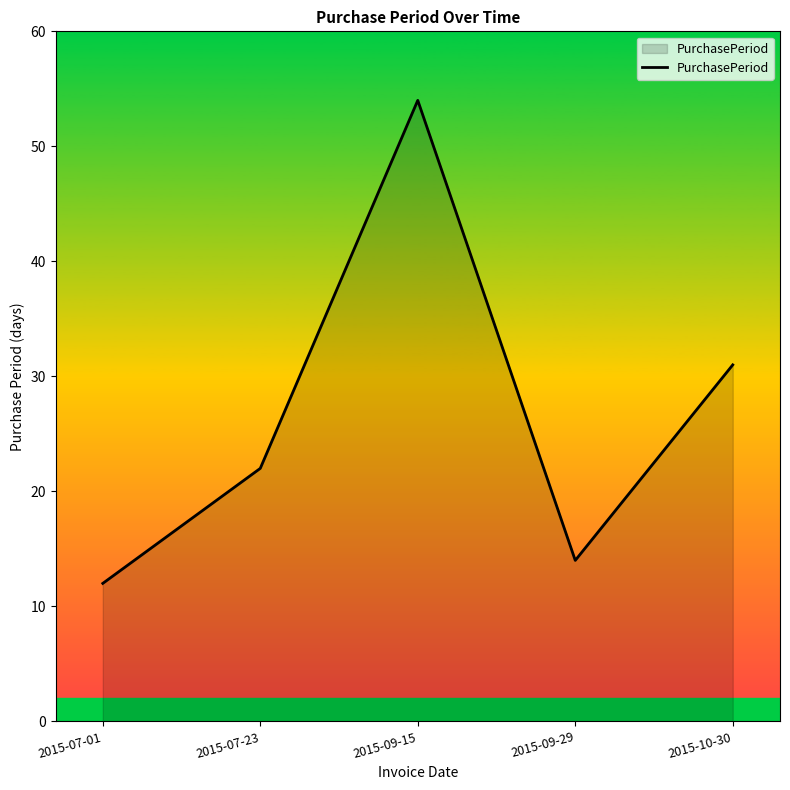

What is the minimum value shown in the chart?

12